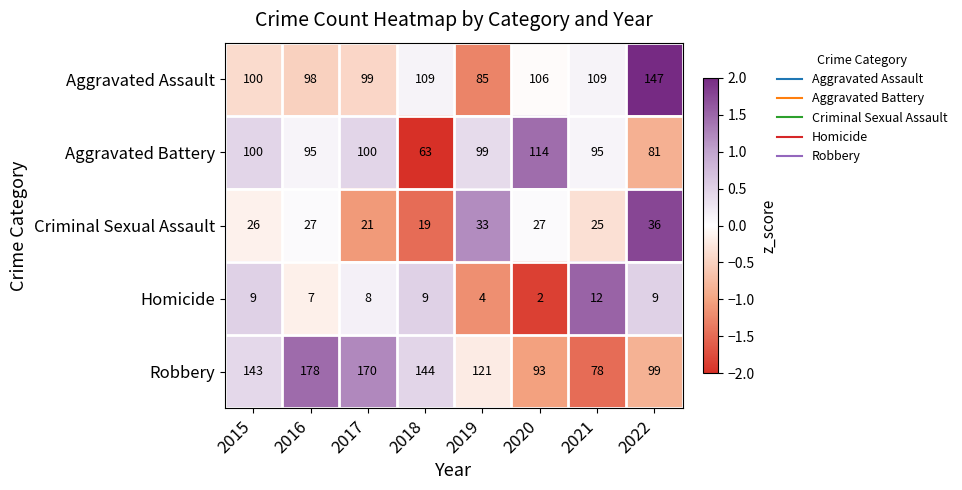

At which category does the chart reach its peak across all series?

2016